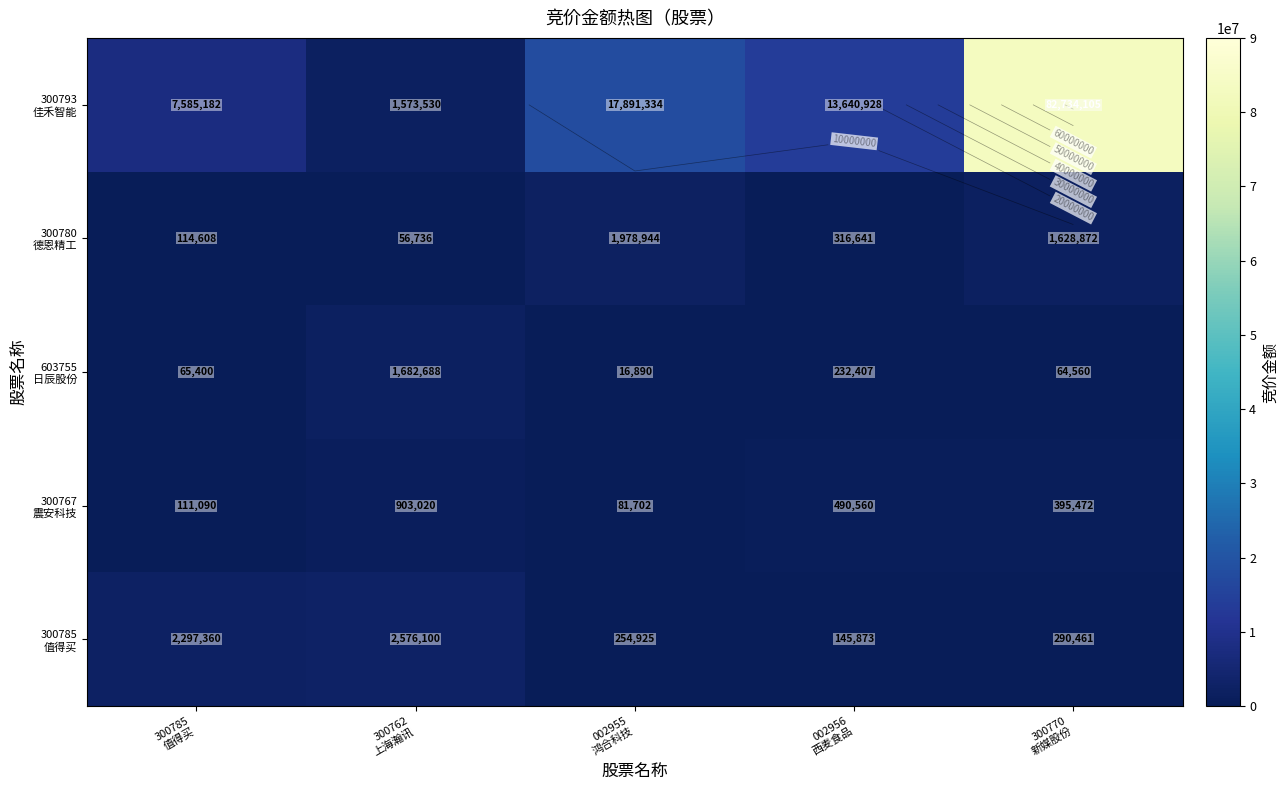

At which label does 603755 日辰股份 reach its peak?

300762 上海瀚讯